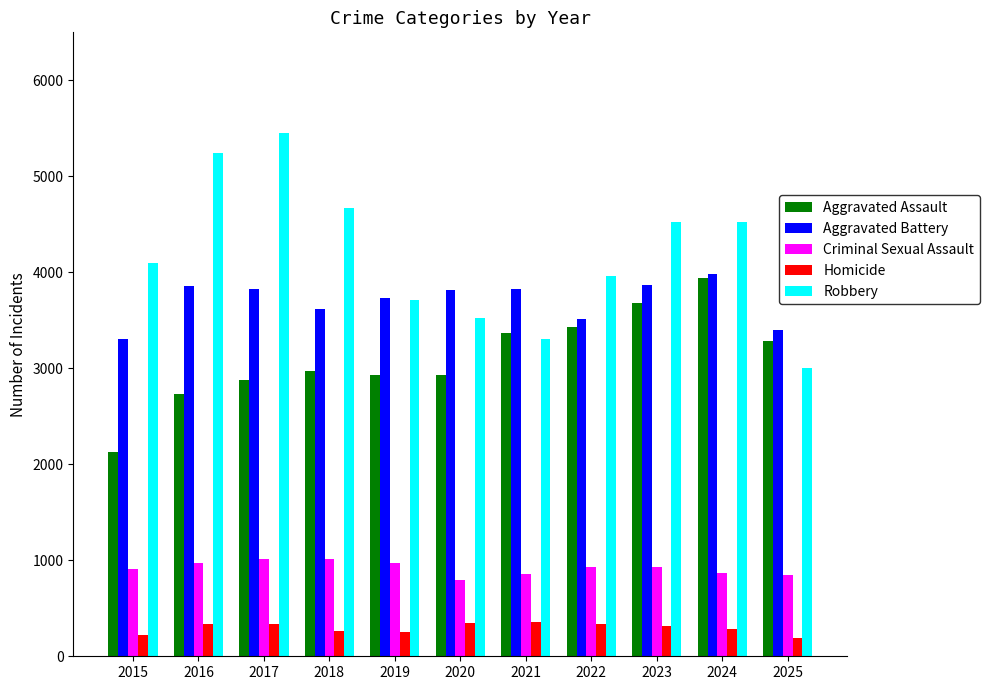

At 2016, list the series in order from largest to smallest.

Robbery, Aggravated Battery, Aggravated Assault, Criminal Sexual Assault, Homicide